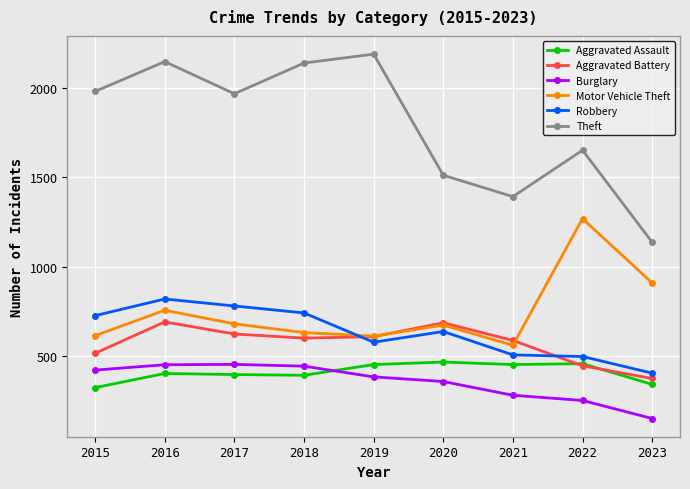

In Aggravated Battery, how many points are lower than both neighbors (excluding endpoints)?

1